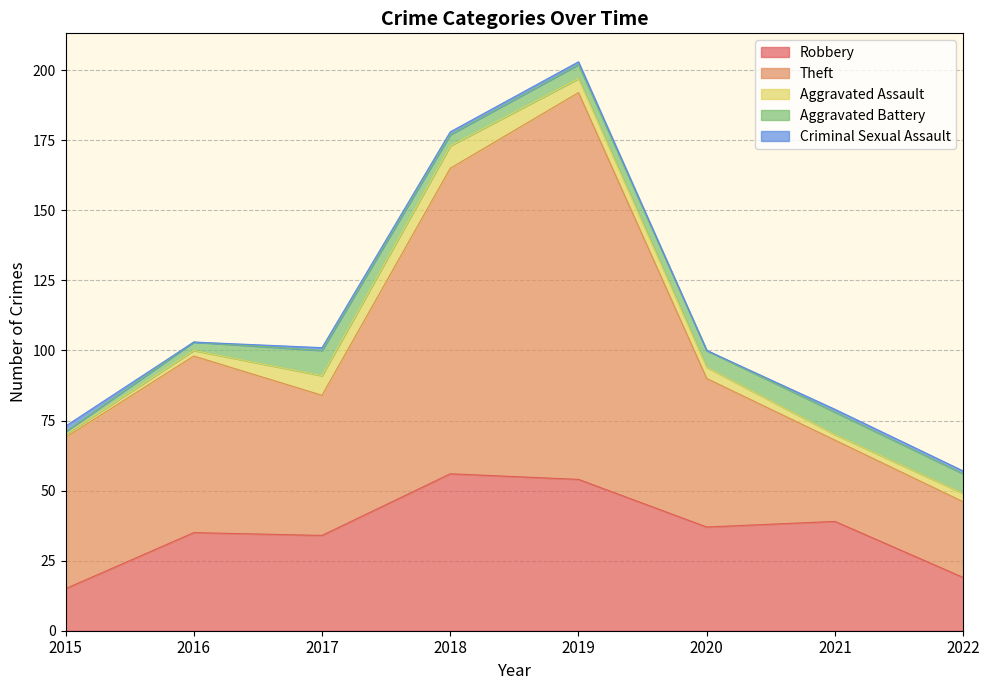

At which category is the sum across all series the highest?

2019